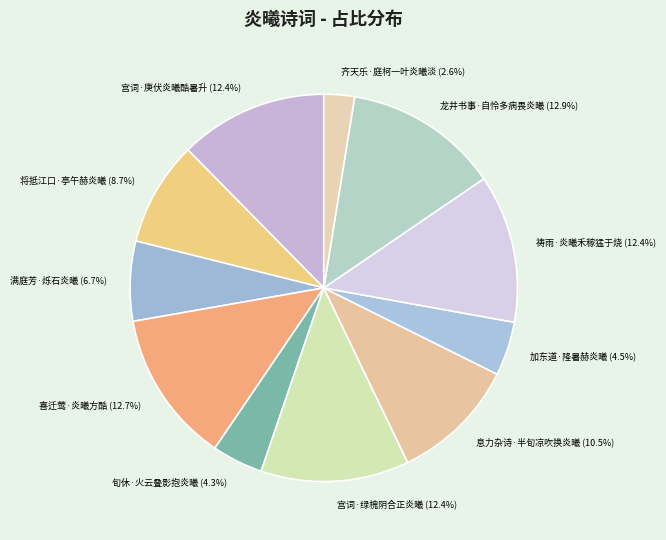

Between 满庭芳·烁石炎曦 and 宫词·绿槐阴合正炎曦, which is larger?

宫词·绿槐阴合正炎曦